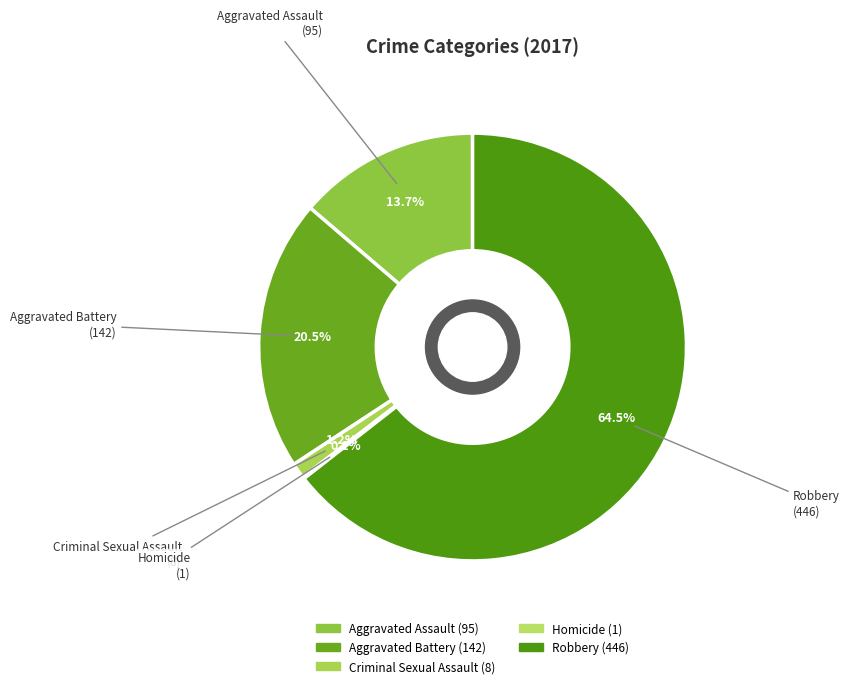

Which has a higher value, Aggravated Battery or Aggravated Assault?

Aggravated Battery